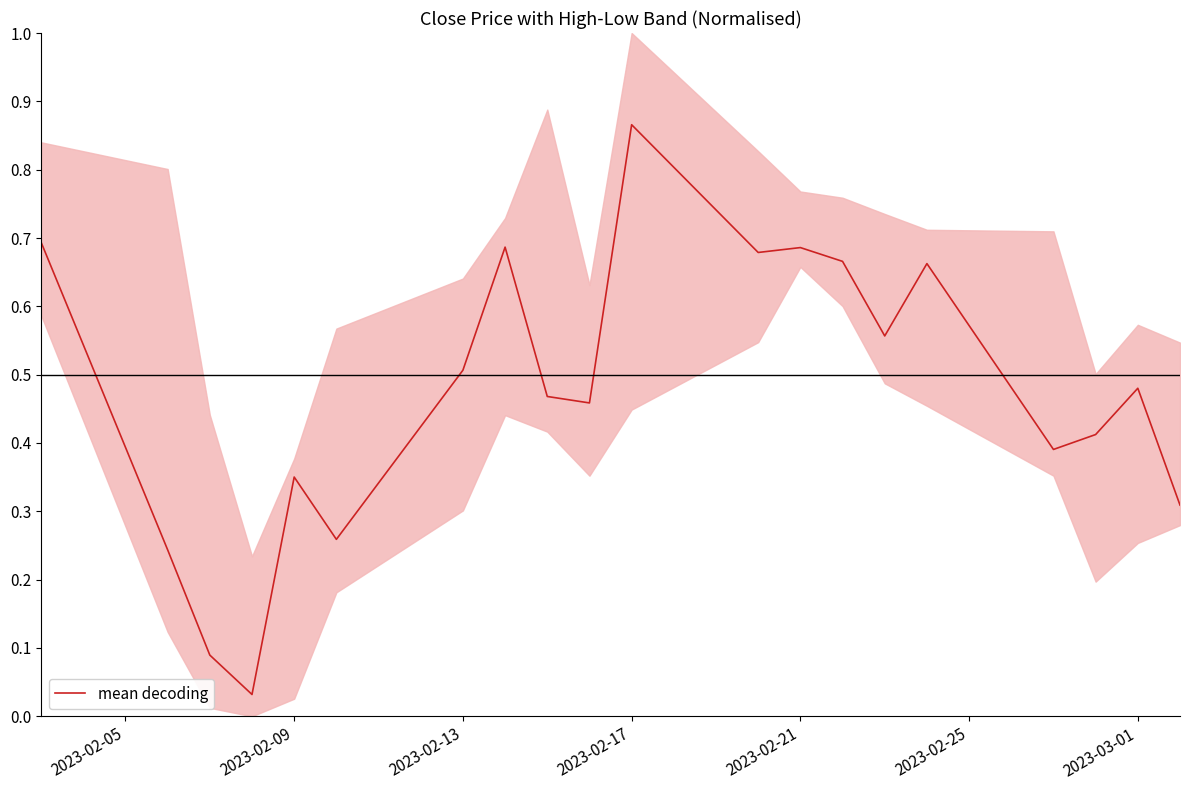

What is the difference between the maximum and minimum values?

0.8